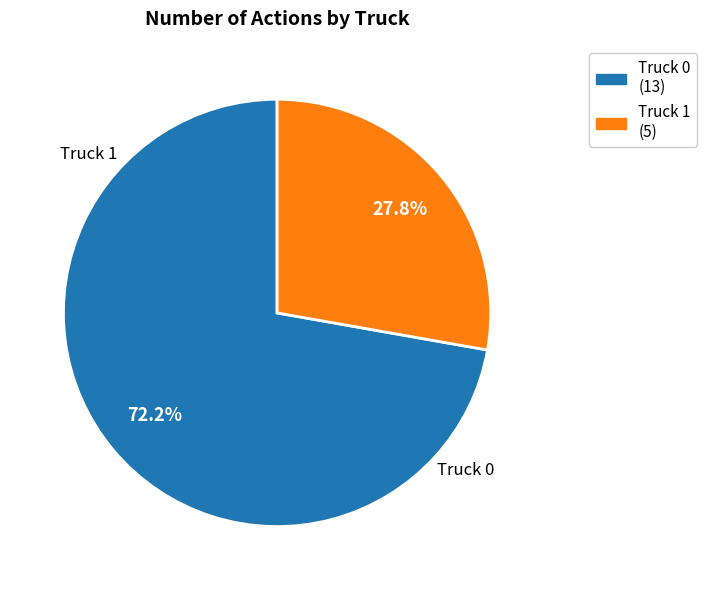

To the nearest percent, what percentage of the pie is Truck 0?

72%